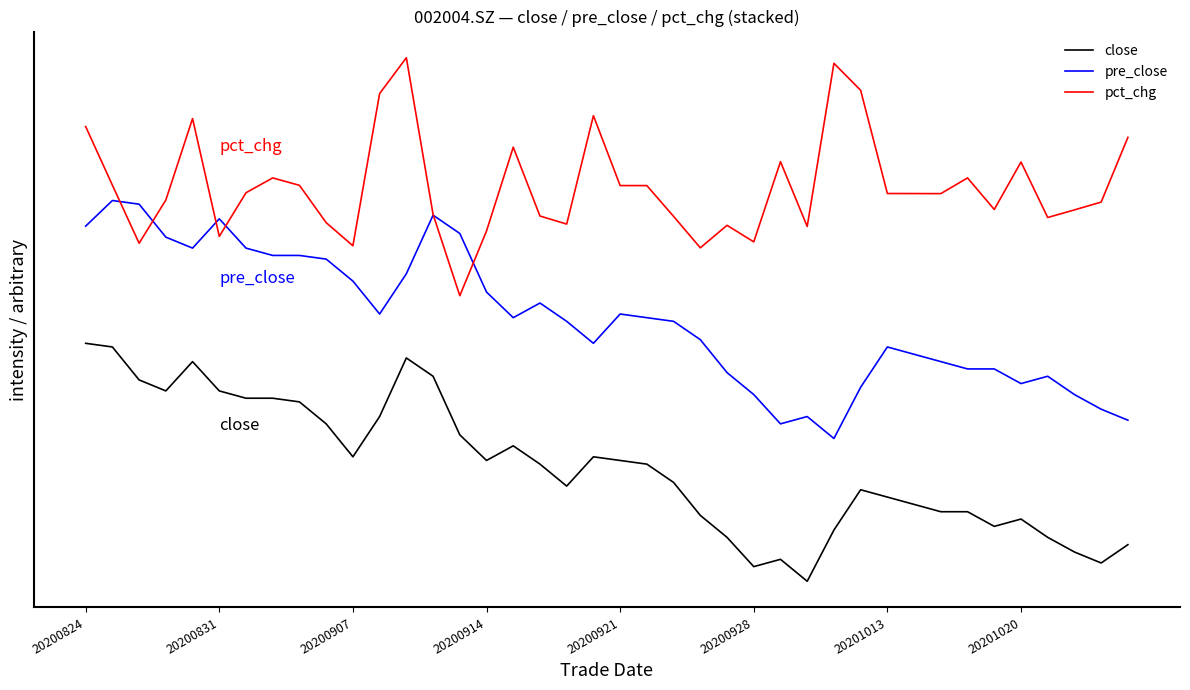

Does the chart have visible grid lines?

No